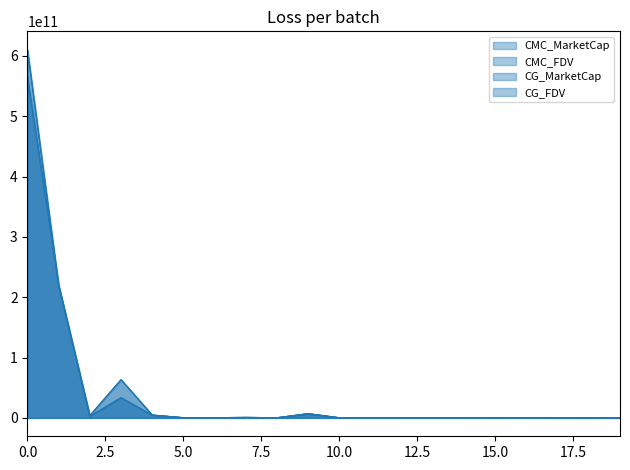

How many times do CG_MarketCap and CMC_MarketCap cross each other?

7